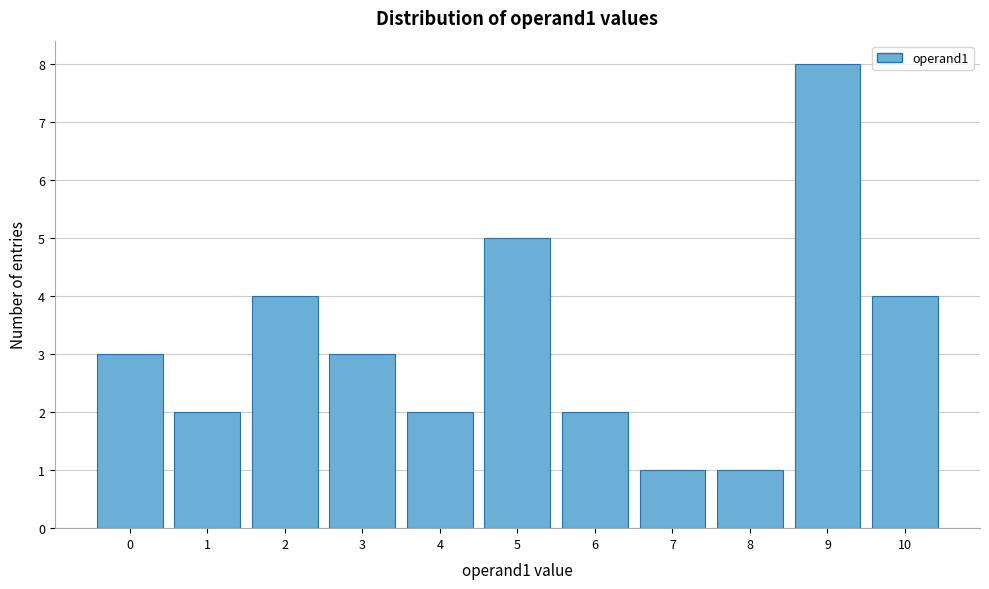

Reading left to right, transcribe this chart: for each bar, give the range it covers on the x-axis and its height. The values are not printed on the chart, so give them approximately, as read against the axis.

-0.5 to 0.5: 3
0.5 to 1.5: 2
1.5 to 2.5: 4
2.5 to 3.5: 3
3.5 to 4.5: 2
4.5 to 5.5: 5
5.5 to 6.5: 2
6.5 to 7.5: 1
7.5 to 8.5: 1
8.5 to 9.5: 8
9.5 to 10.5: 4